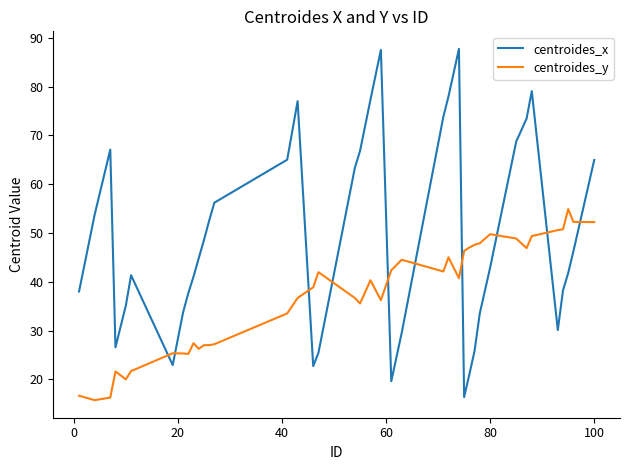

Which series has the largest range (max minus min)?

centroides_x